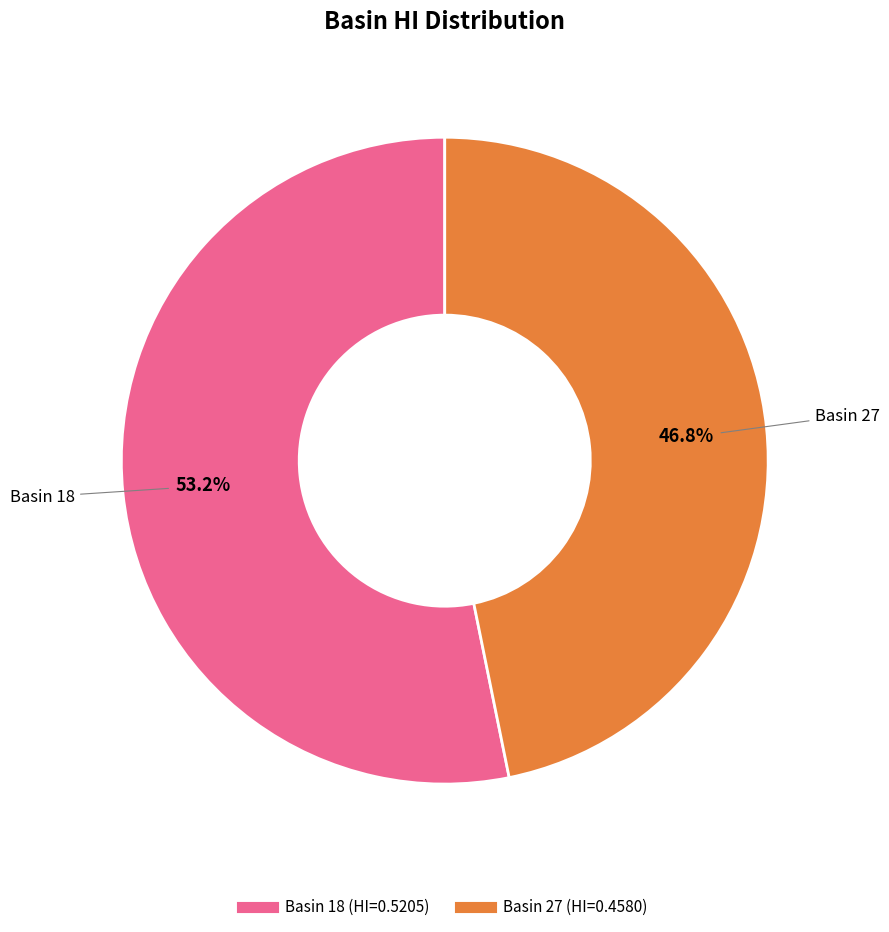

Is there any slice that represents more than half of the pie?

Yes